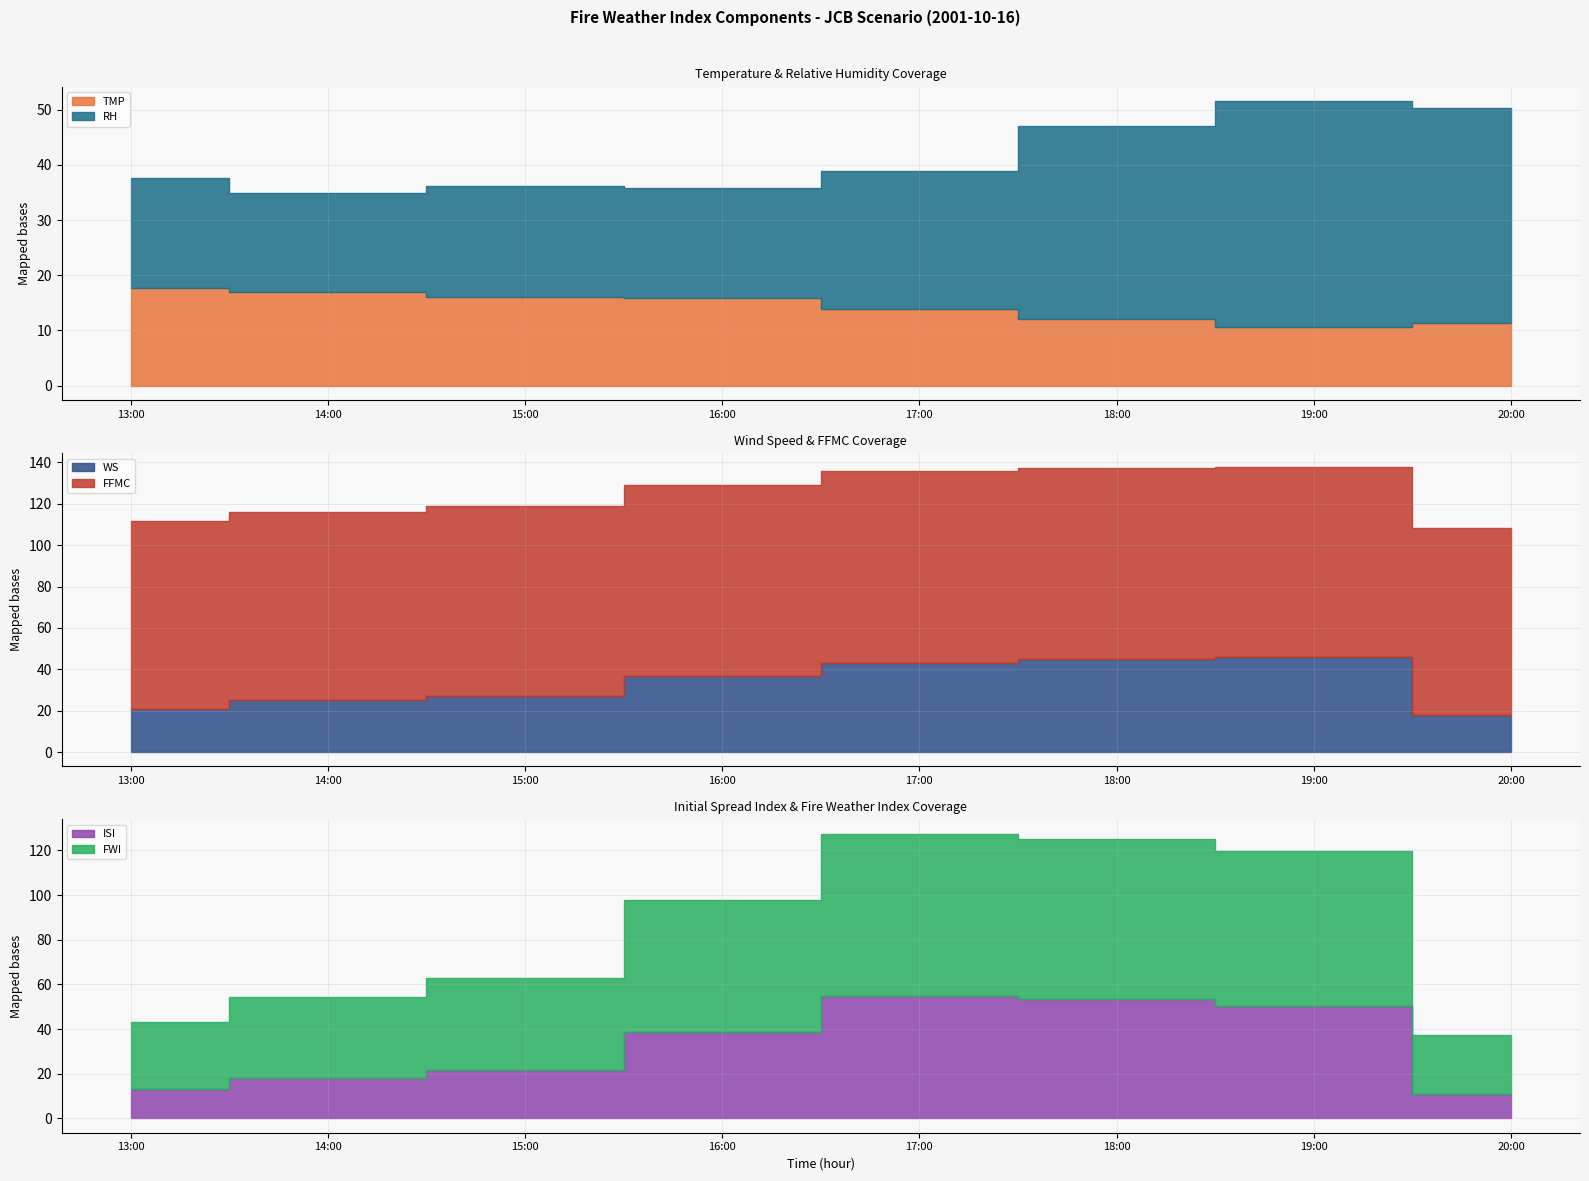

How many lines are shown in the chart?

6